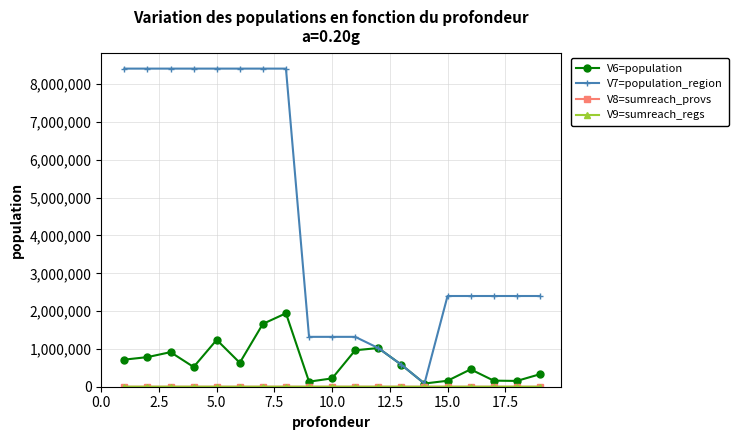

Which series has the largest total across all categories?

V7=population_region